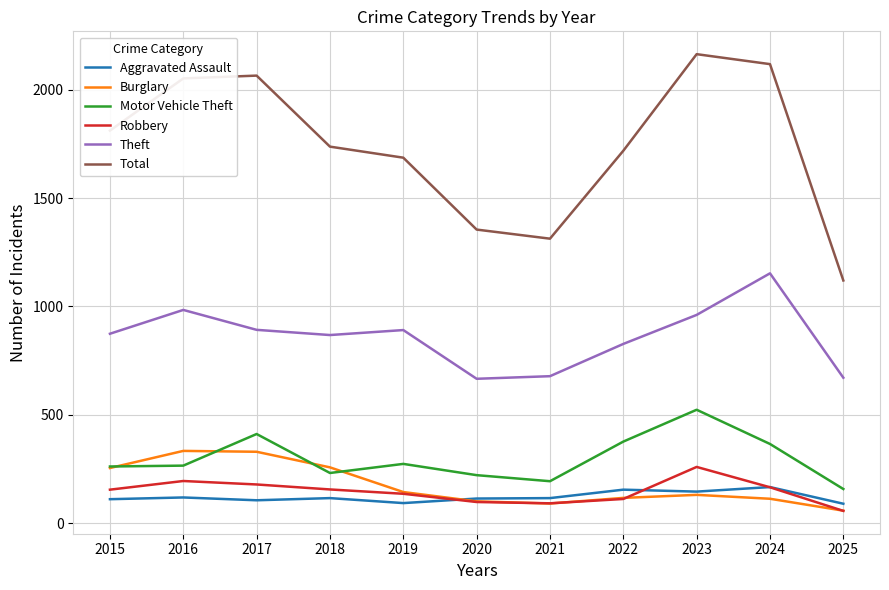

What are all the series names shown in the legend?

Aggravated Assault, Burglary, Motor Vehicle Theft, Robbery, Theft, Total